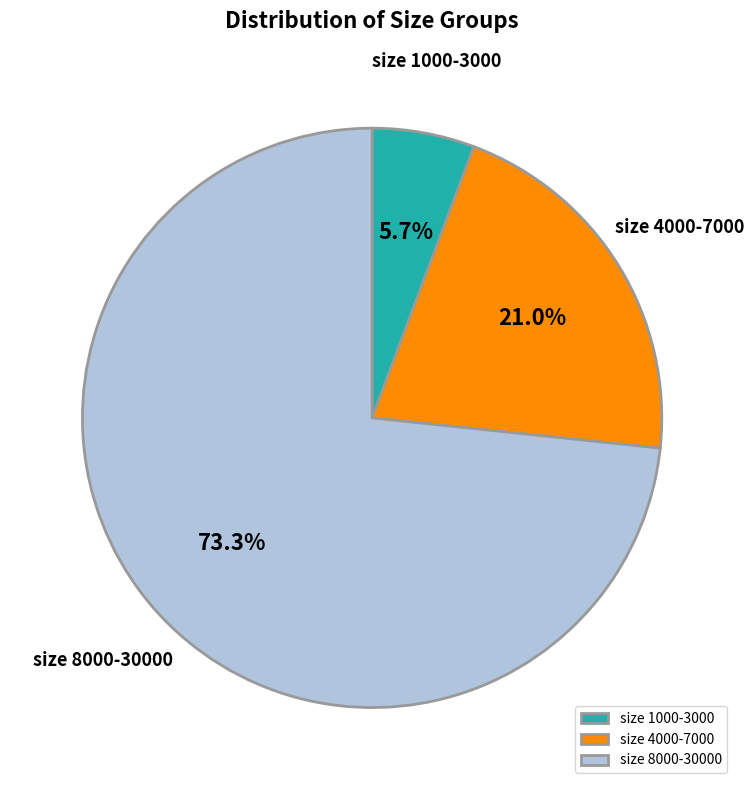

How many slices are in this pie chart?

3